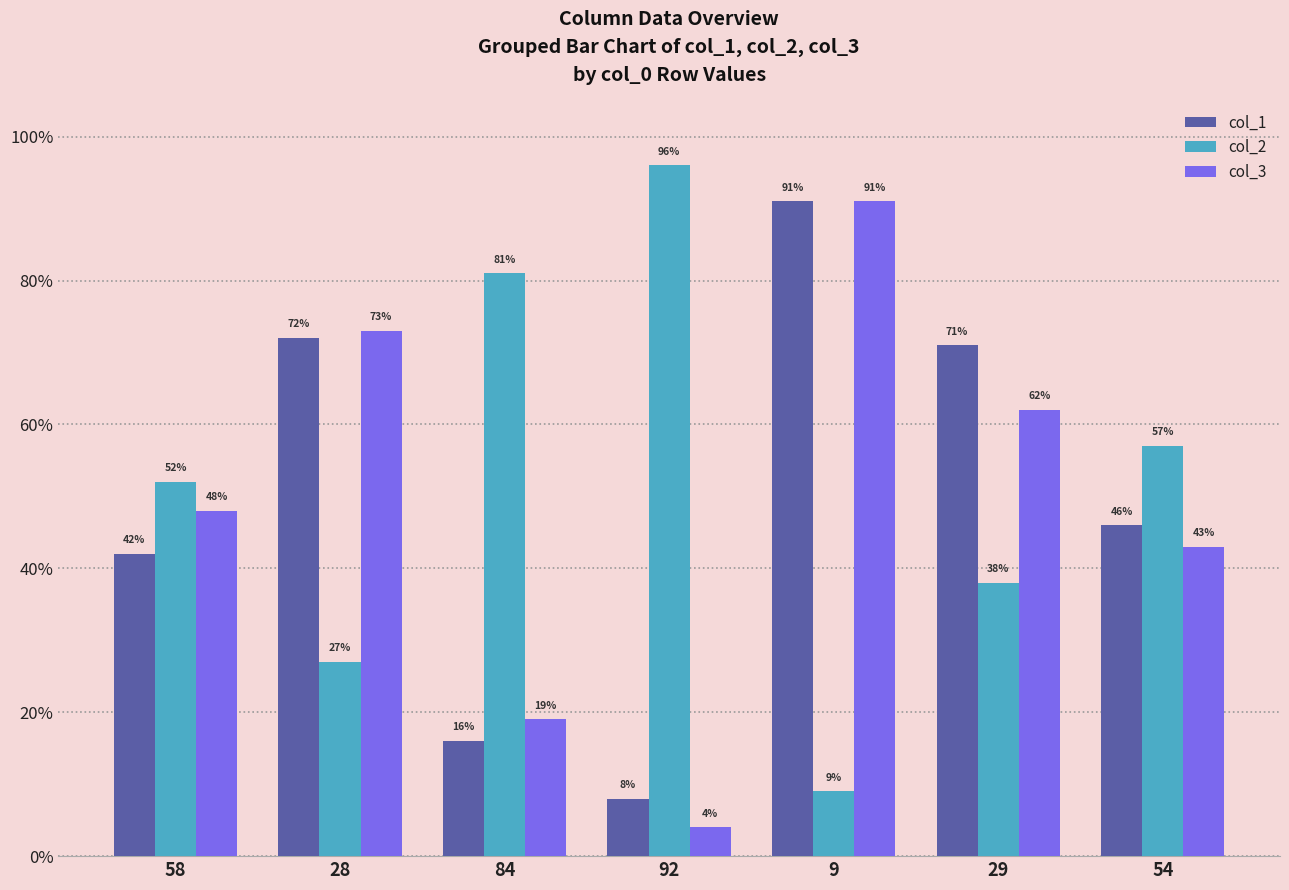

What position from the right is 92?

4